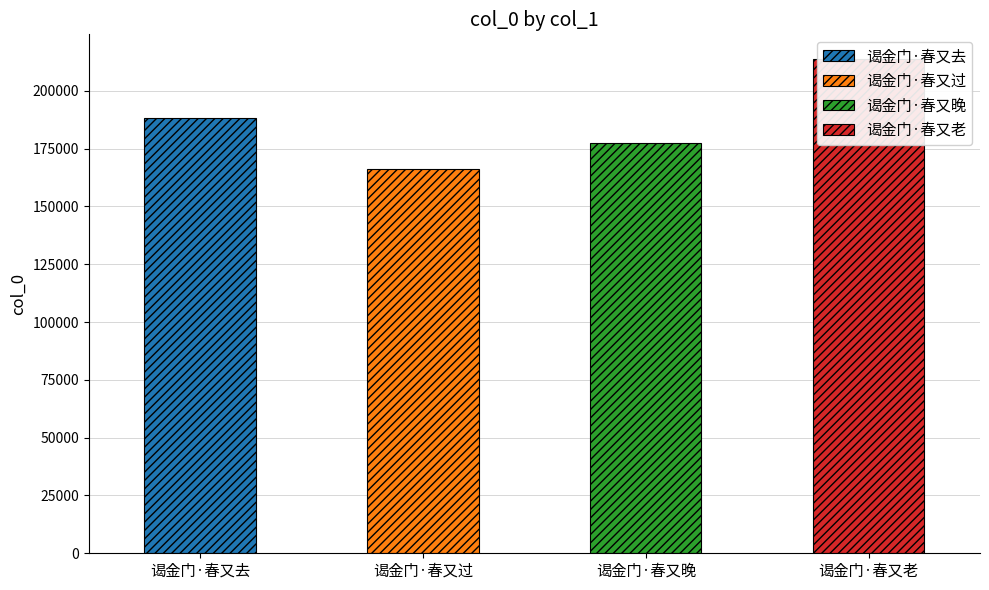

Count the number of values greater than 188280.

1